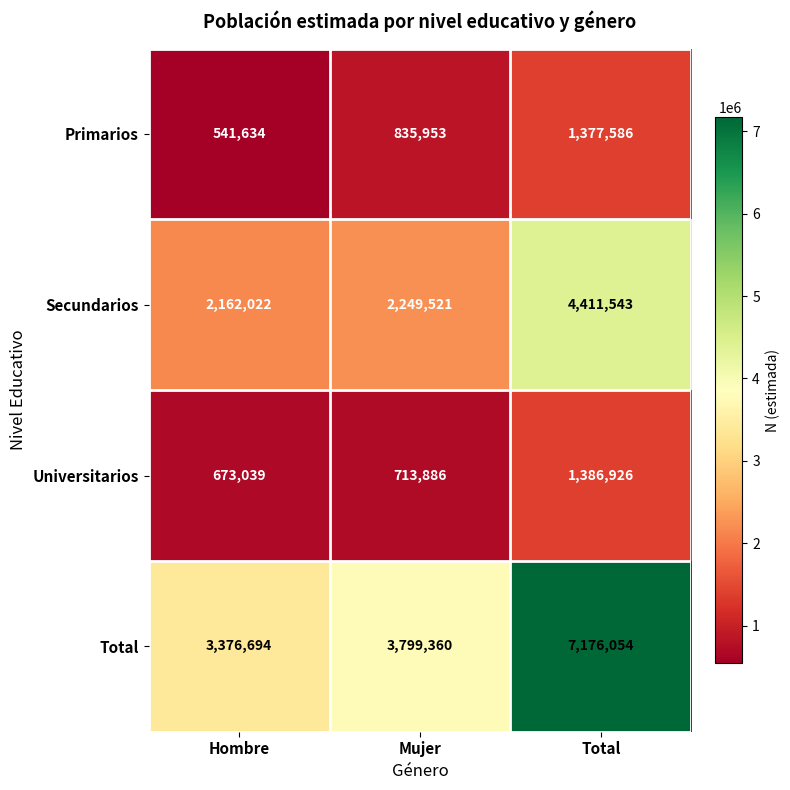

What is the sum of the Universitarios values at Mujer and Hombre?

1386925